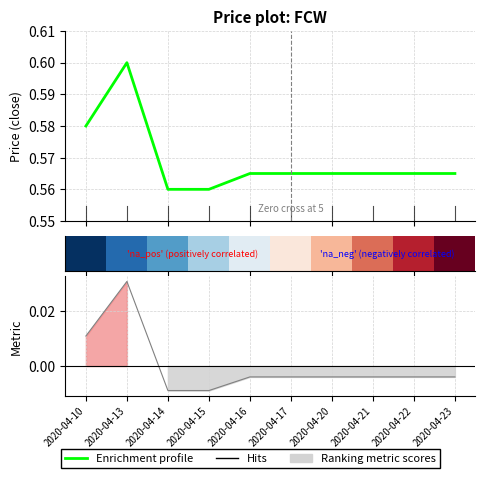

At how many categories does at least one series exceed 0?

10